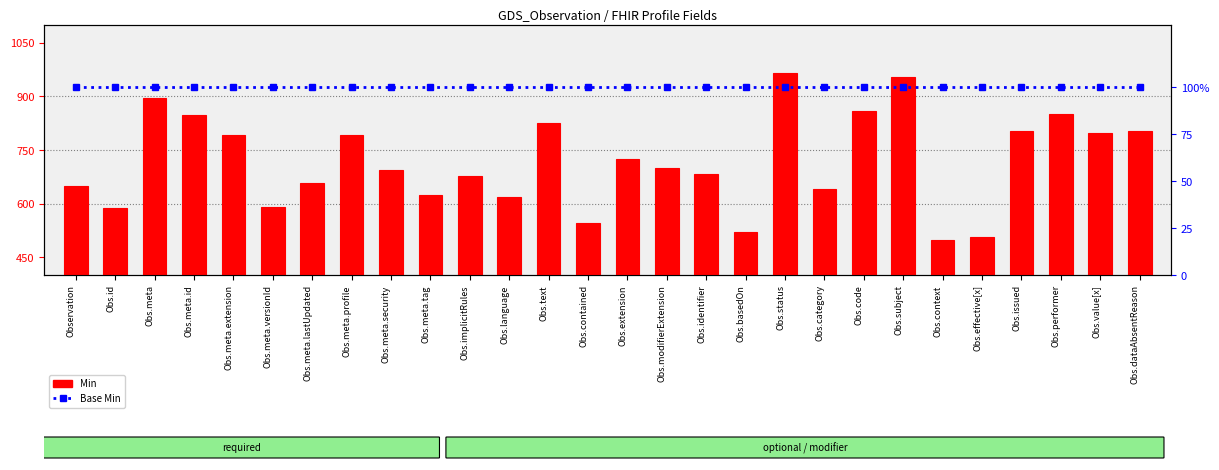

What is the difference between the second highest and second lowest values in the Min series?

448